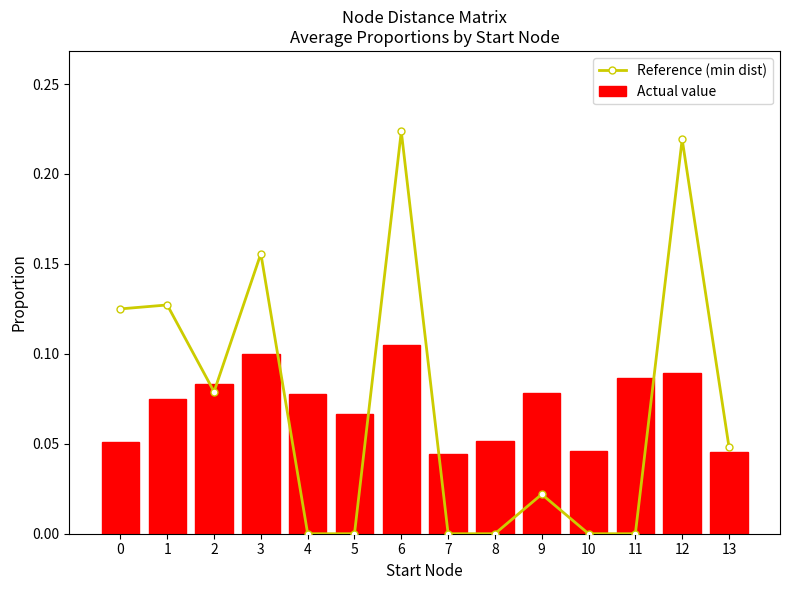

The Actual value series shows 0.1 at 6. True or false?

False